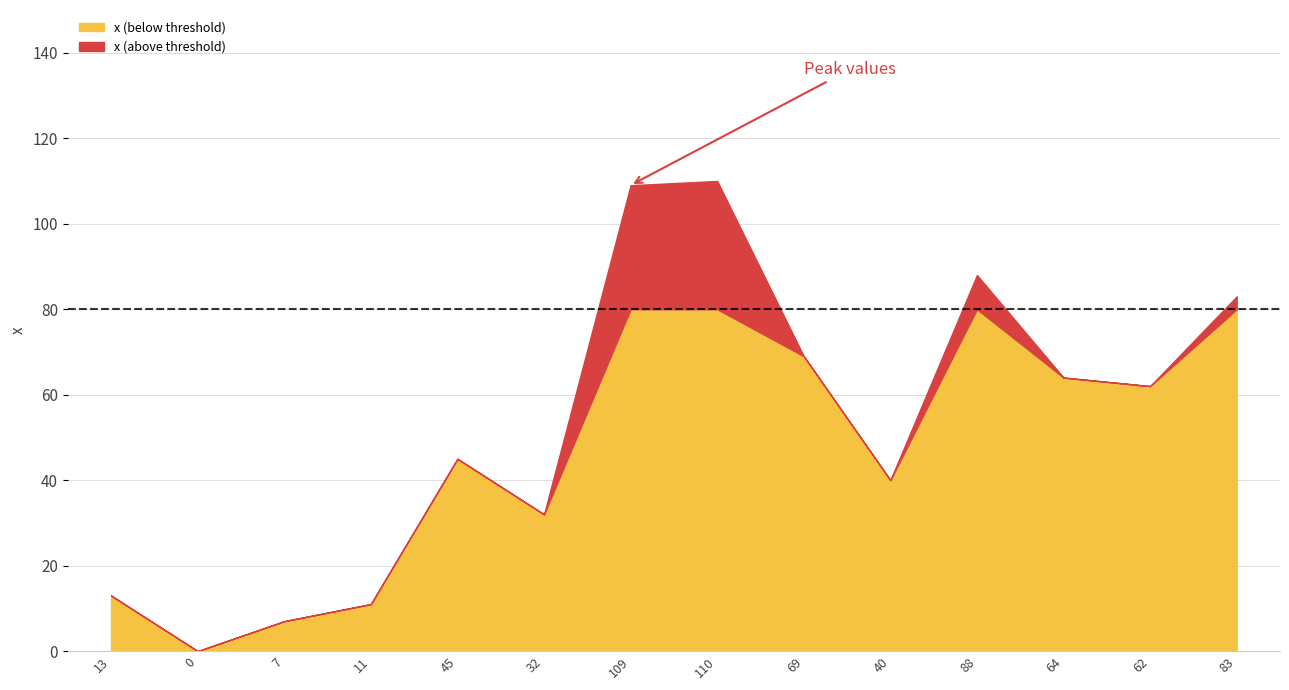

True or false: the data has more than 1 interior local peaks.

True